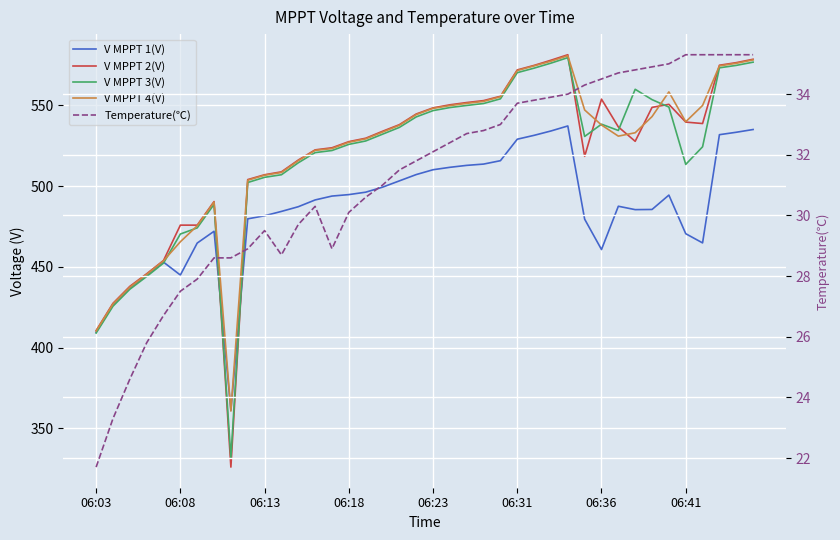

How many values in the V MPPT 2(V) series exceed 536?

20